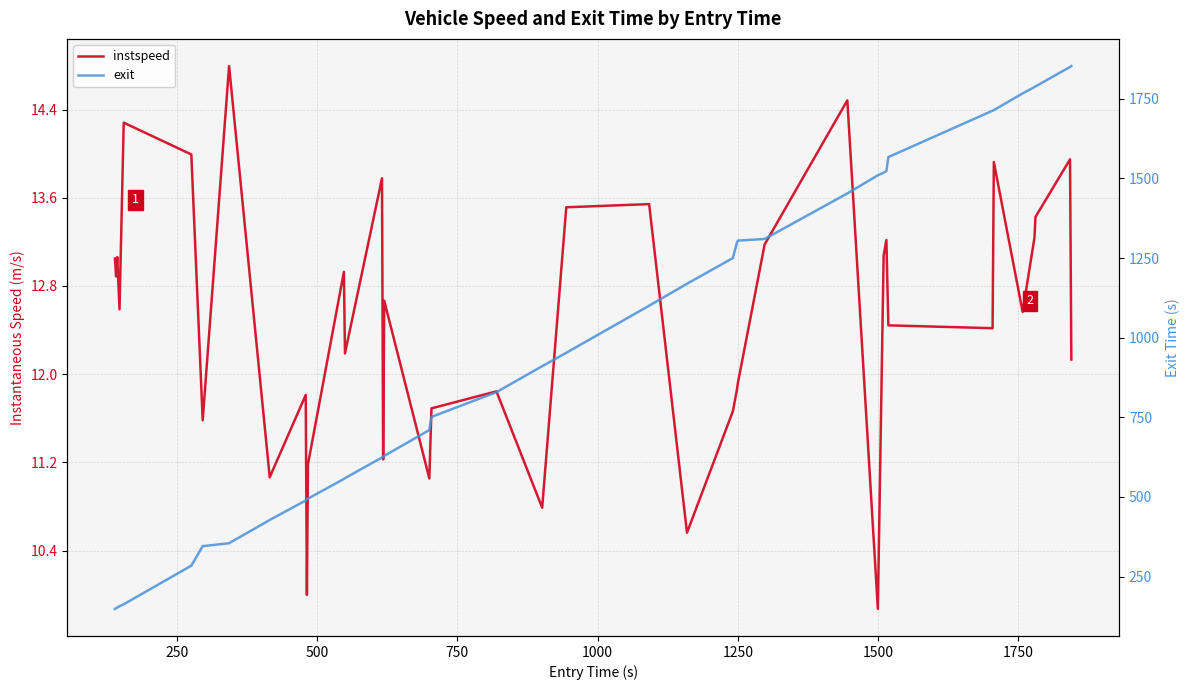

List the series in order of their peak value, lowest first.

instspeed, exit